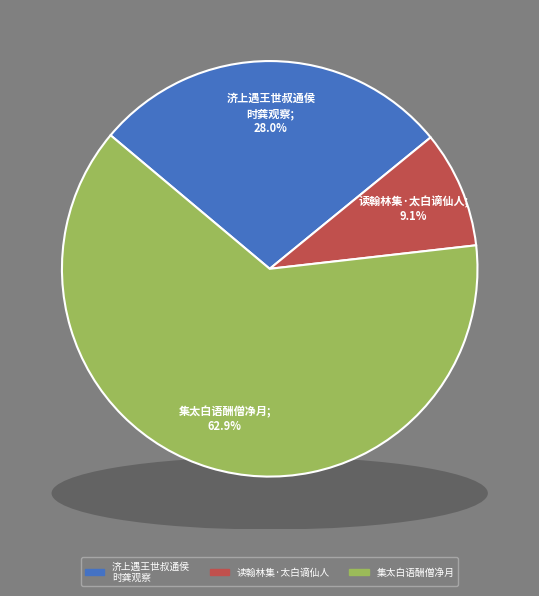

Which slice is the largest?

集太白语酬僧净月